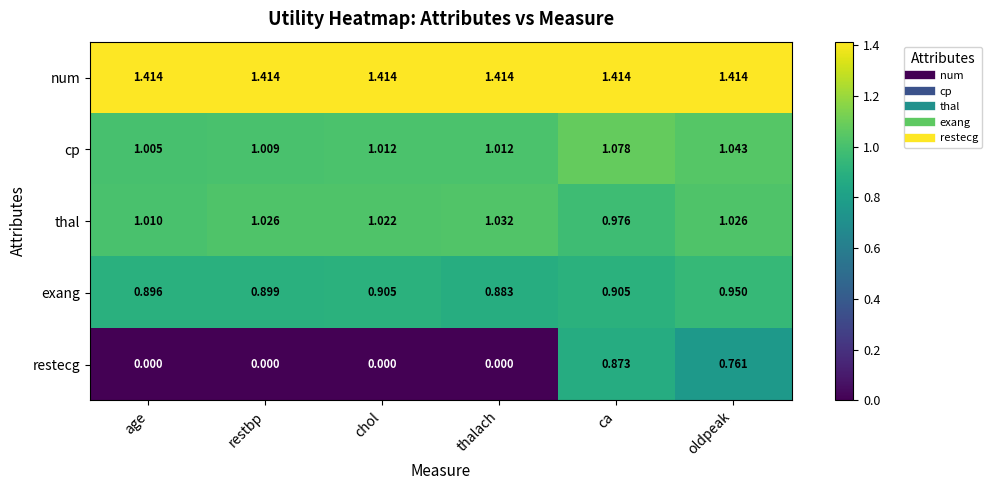

Which series has the largest total across all categories?

num